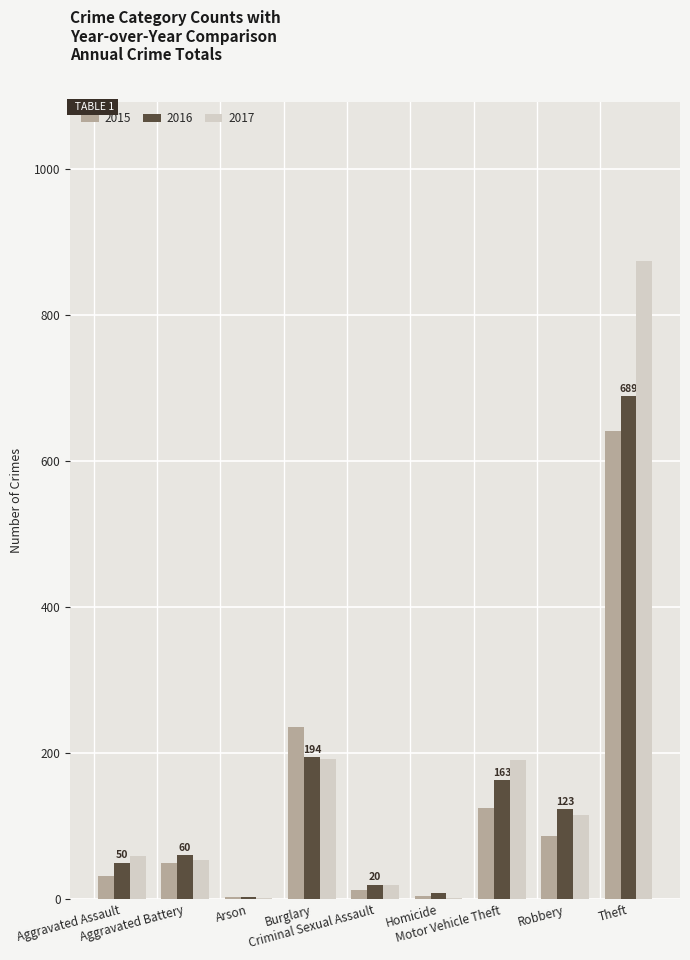

What is the sum of all 2017 values?

1506